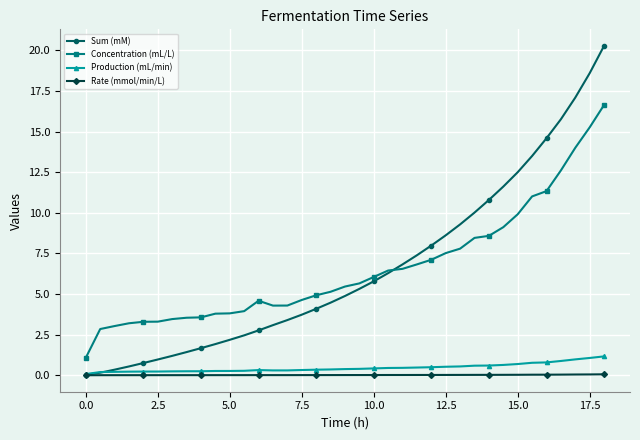

What is the value of the Concentration (mL/L) point at the 26th from the left?

7.5